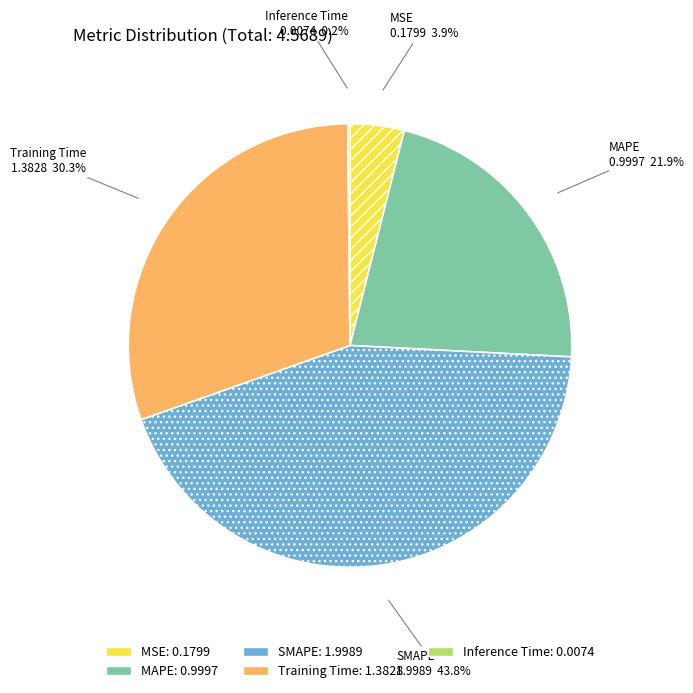

Does SMAPE account for over 50% of the chart?

No